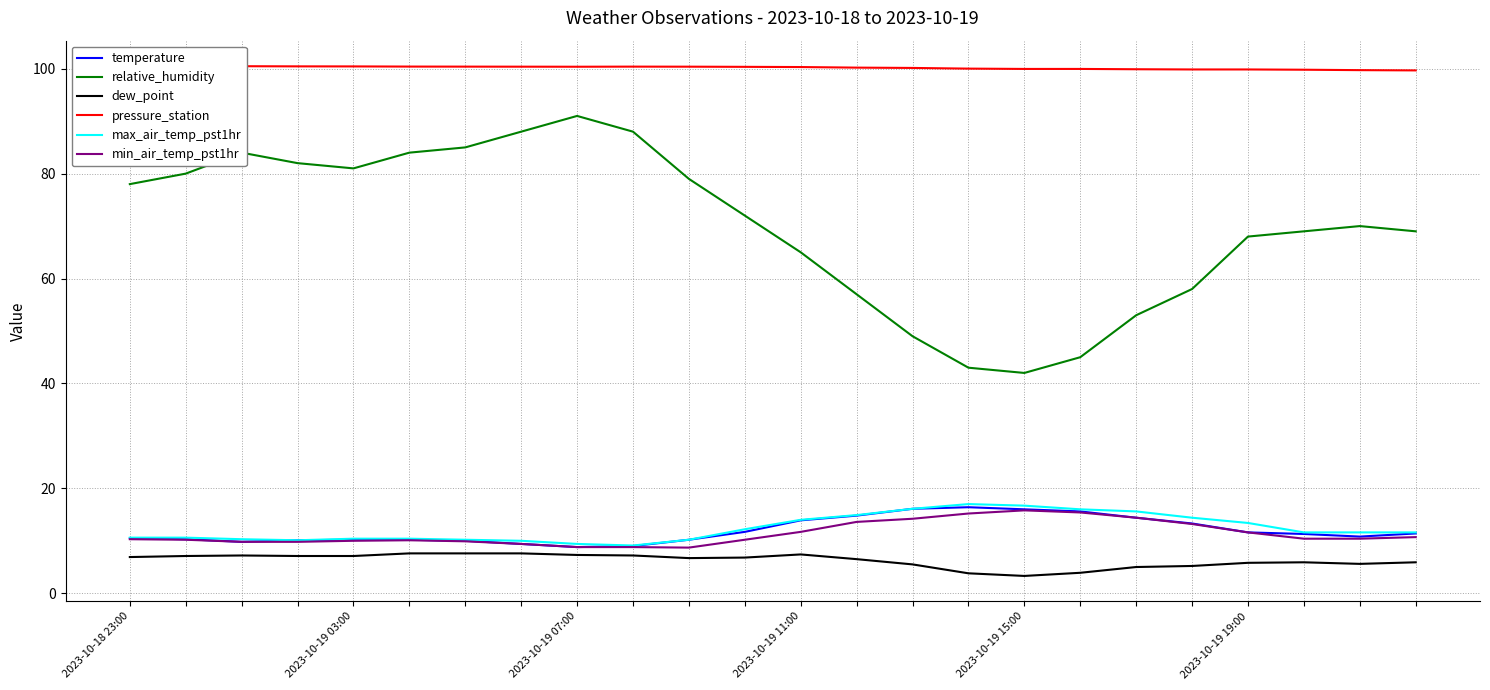

The value of dew_point at 2023-10-19 15:00 is 7.1. True or false?

True